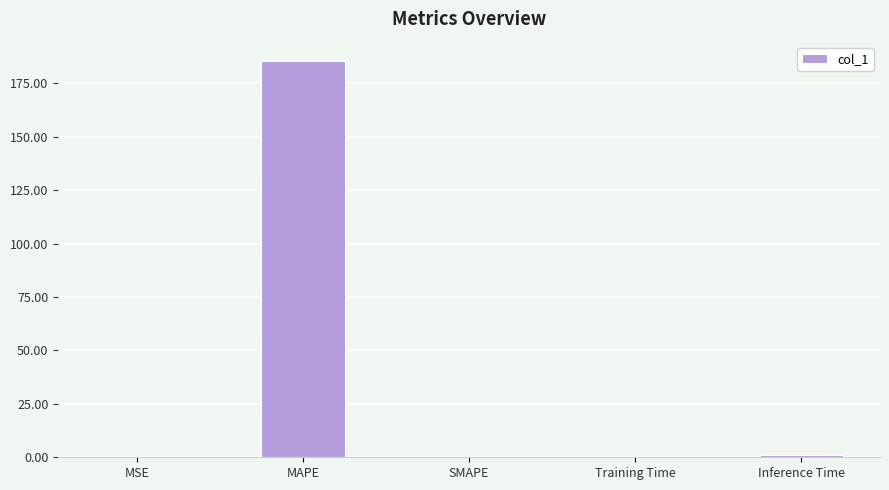

The value at Training Time is 0.1. True or false?

True